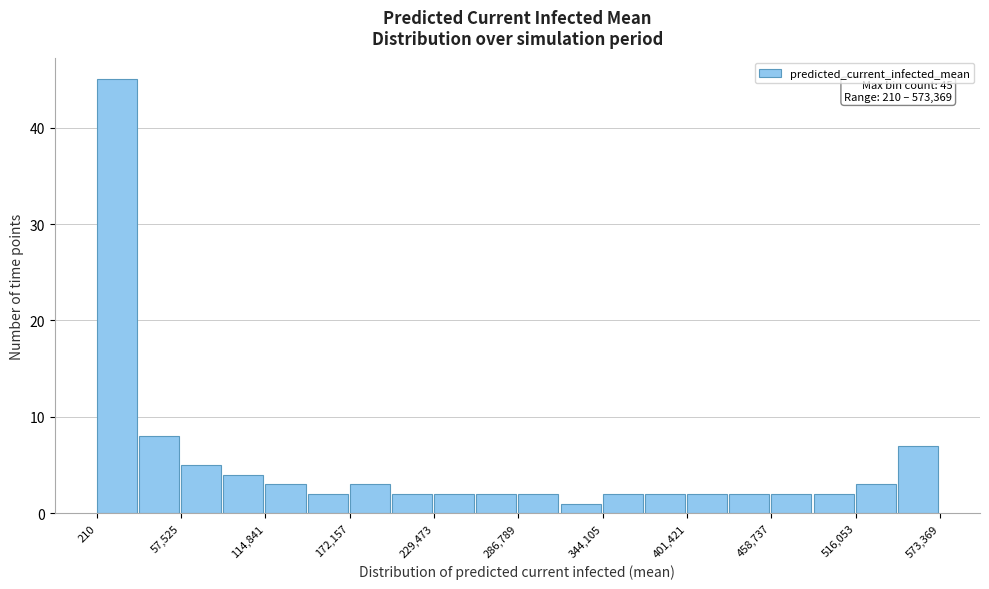

Read against the x-axis, roughly where is the centre of the tallest bar?

10000